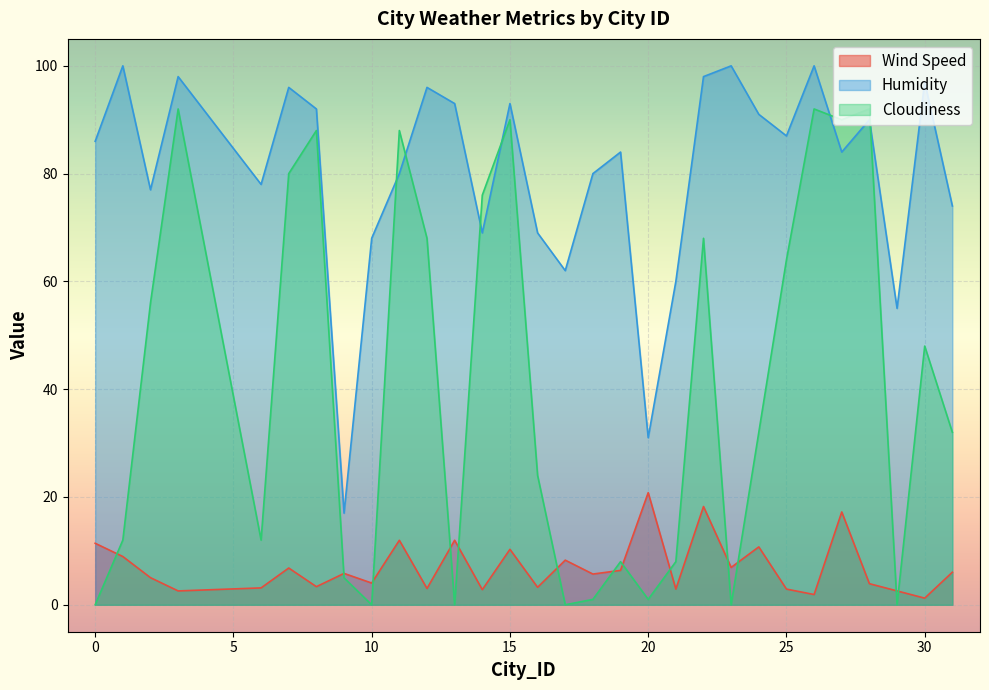

At which category does Cloudiness reach its first local peak?

3